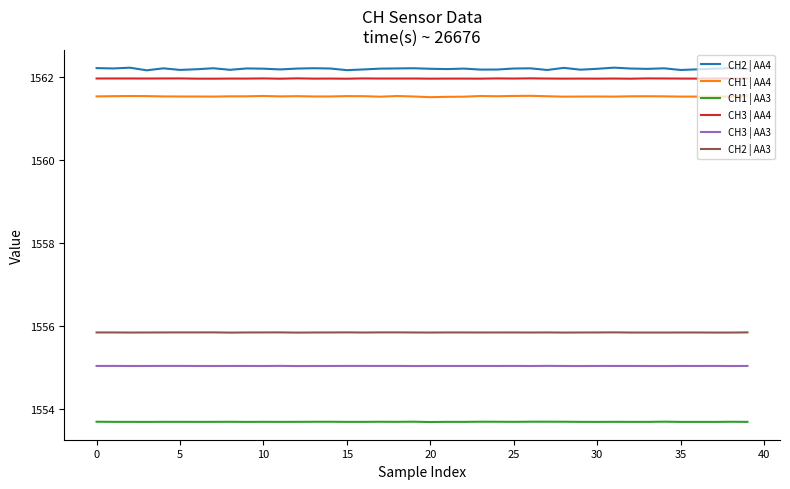

True or false: CH1 | AA4 and CH2 | AA4 intersect in this chart.

False